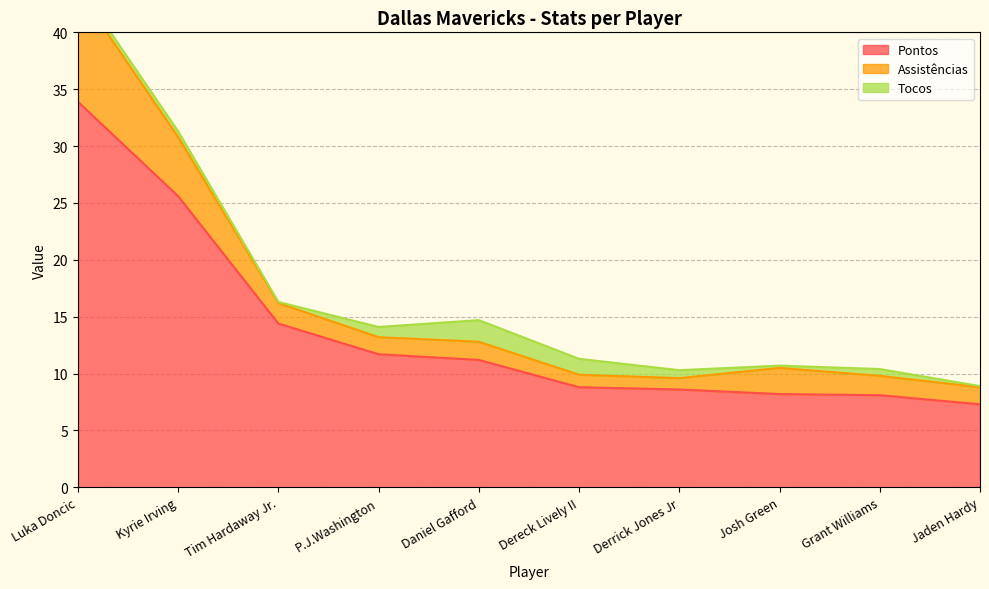

What is the label of the 3rd point from the right?

Josh Green